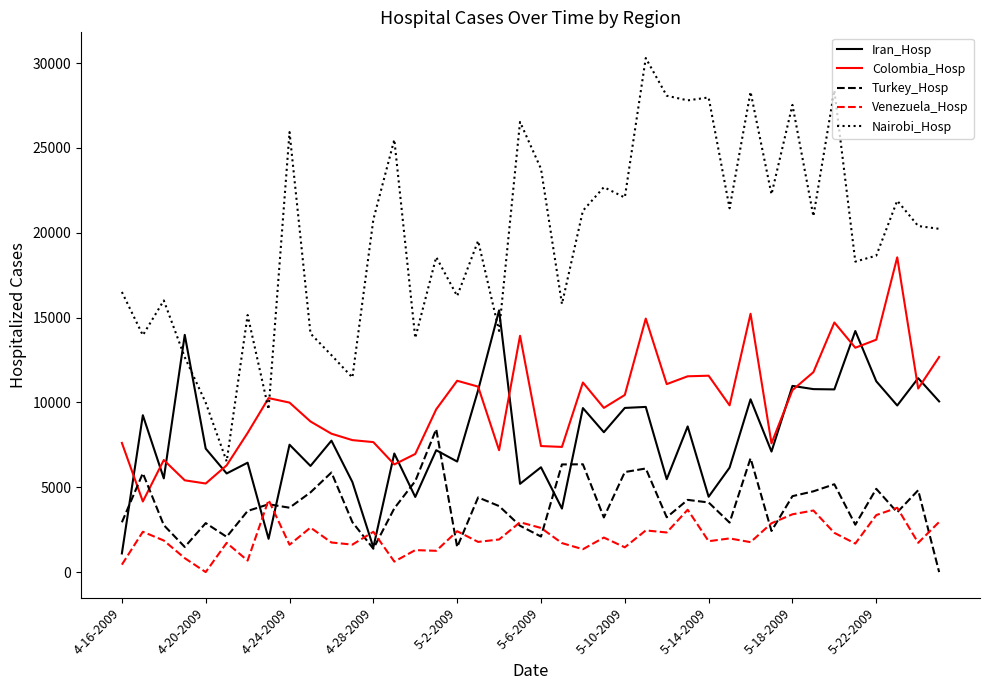

What is the sum of all Turkey_Hosp values?

158383